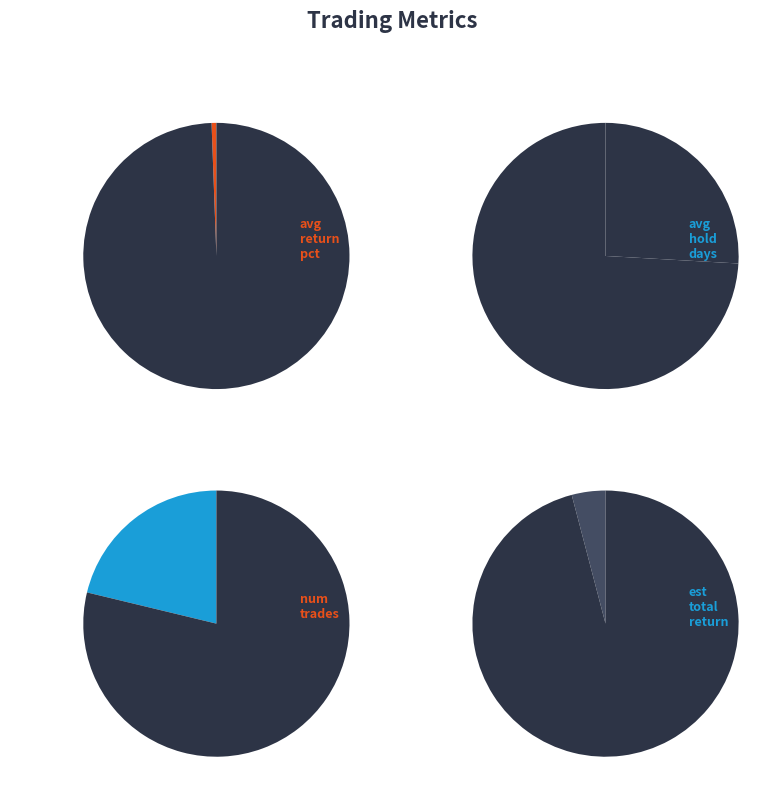

Combined, what portion of the pie is num_trades and avg_return_pct?

21.8%